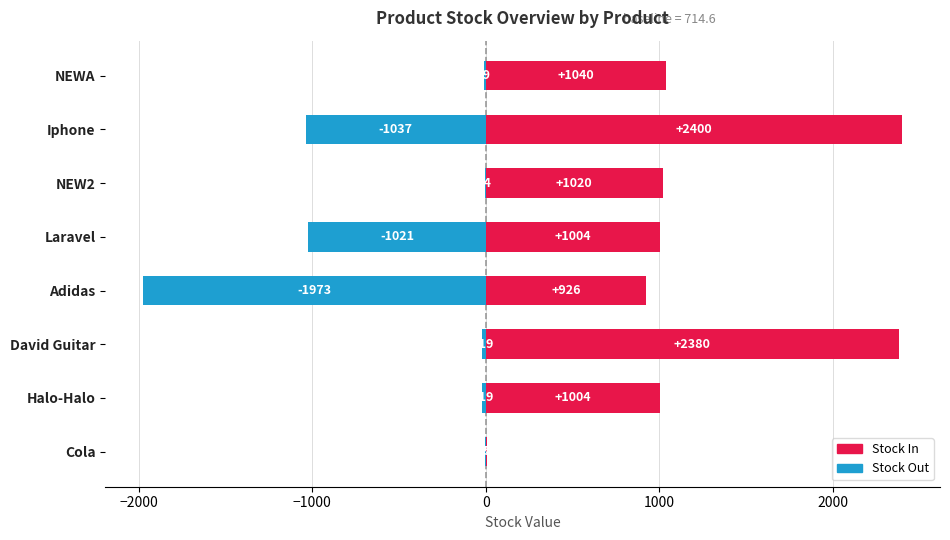

Is it true that Stock Out equals -27 at David Guitar?

False